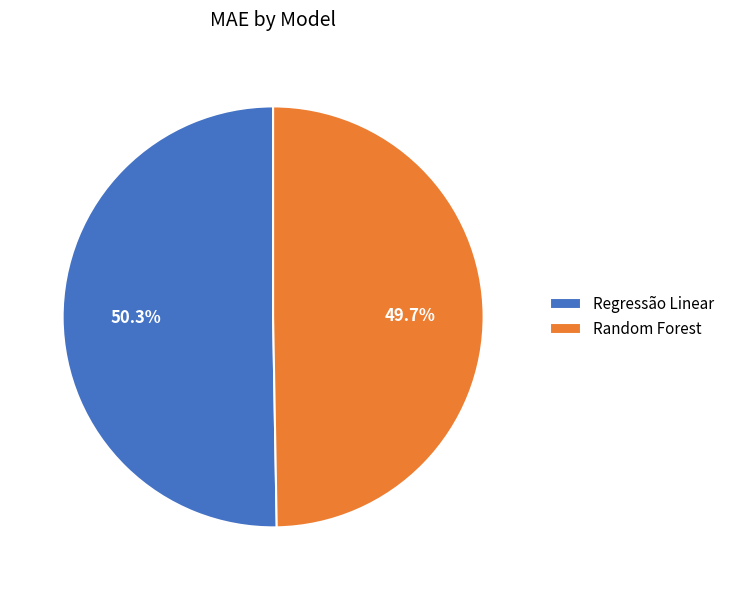

Which category has the smallest portion of the pie?

Random Forest